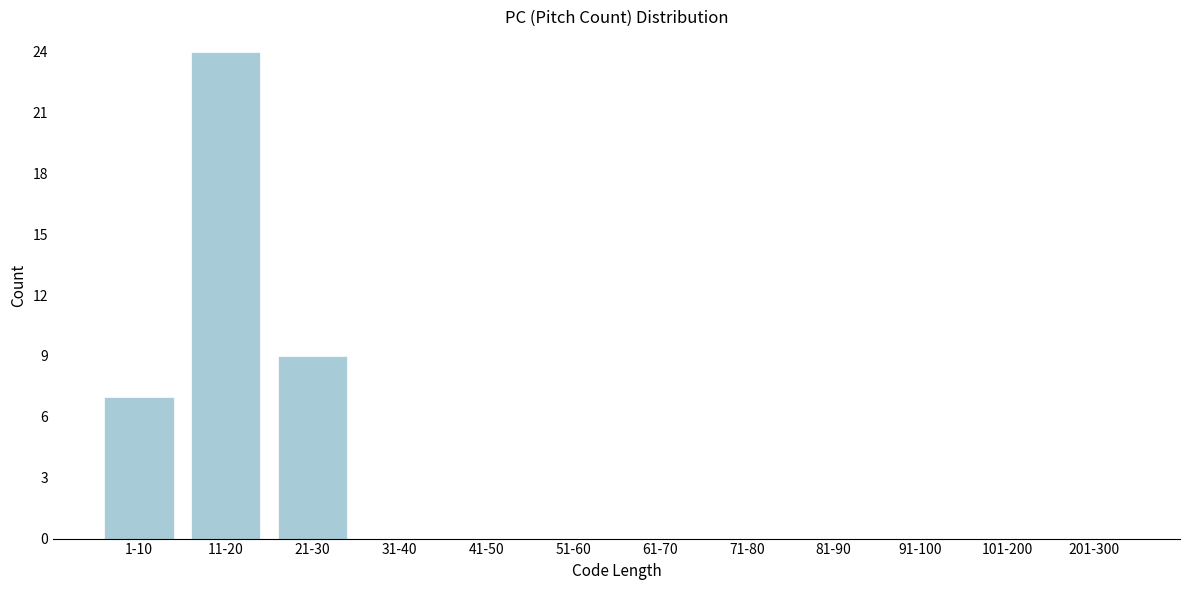

Reading right to left, list all the values displayed in this chart.

201-300=0	101-200=0	91-100=0	81-90=0	71-80=0	61-70=0	51-60=0	41-50=0	31-40=0	21-30=9	11-20=24	1-10=7